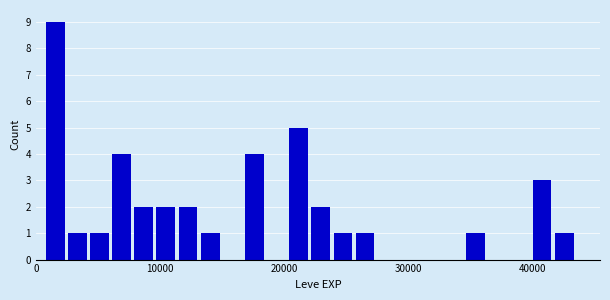

Around what value on the x-axis is the tallest bar? Give the approximate position of its centre, as read against the axis.

2000